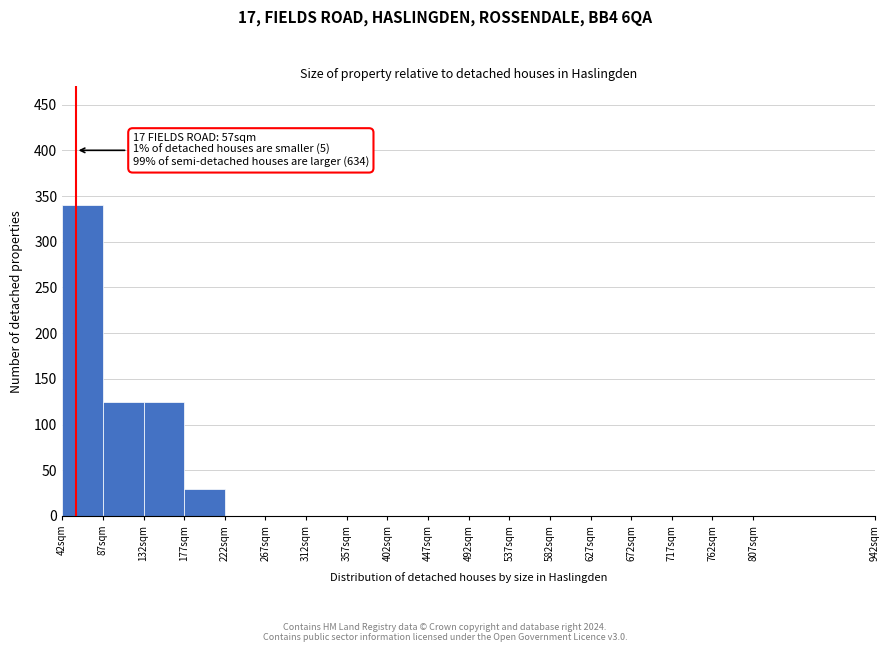

Which range on the x-axis has the tallest bar?

42 to 87